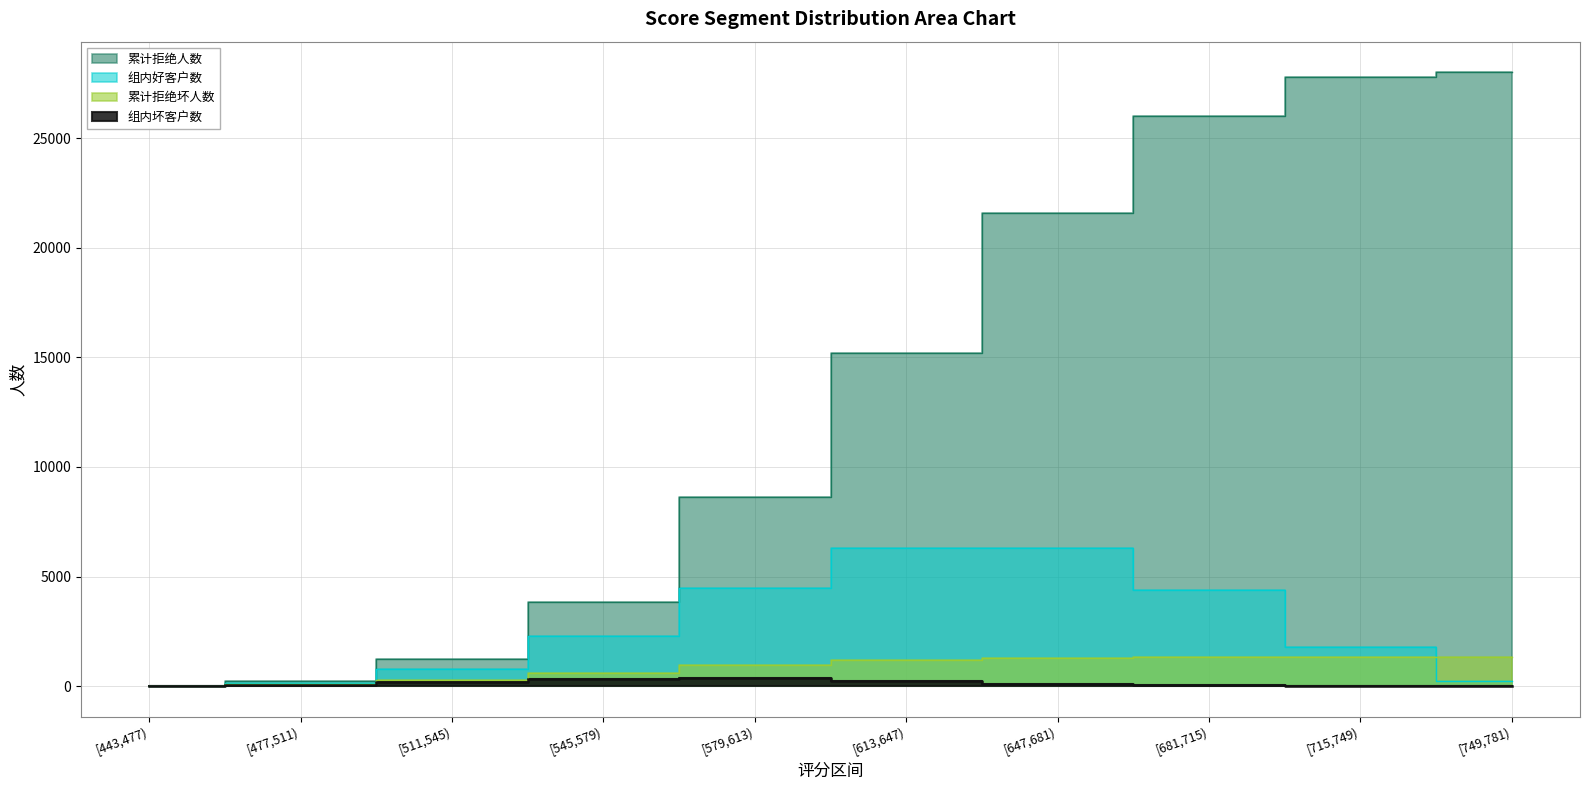

What is the spread (max minus min) of values at [477,511)?

174